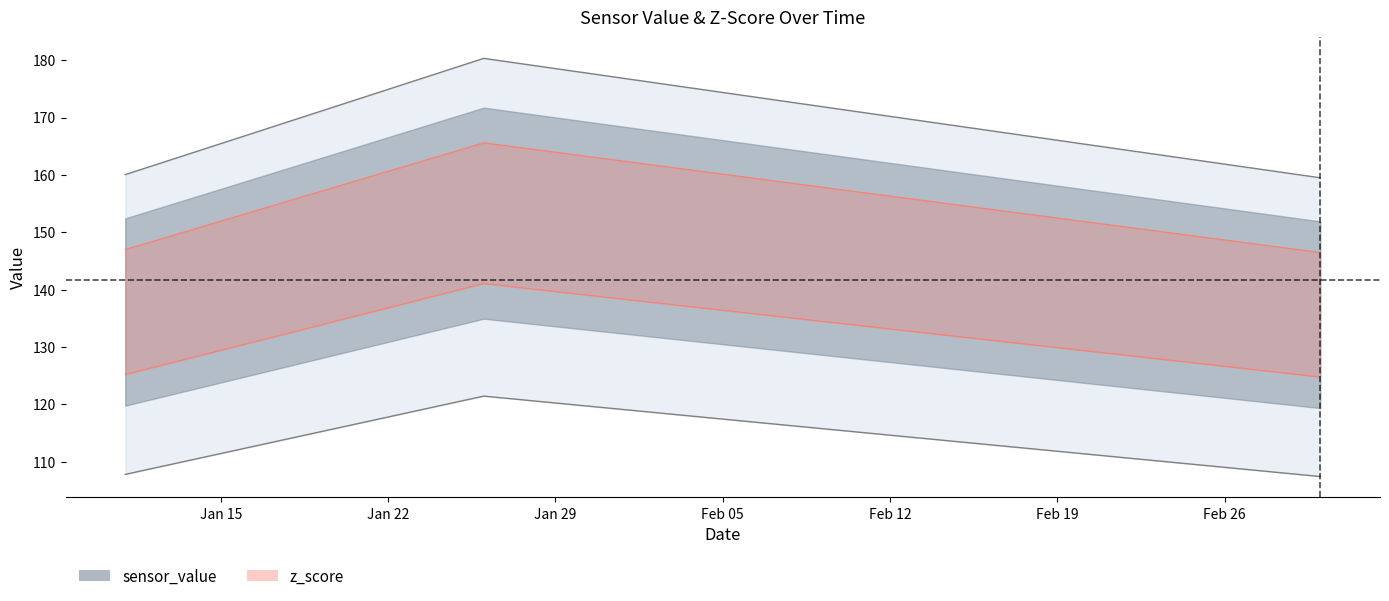

What is the label of the 3rd point from the right?

2024-01-11